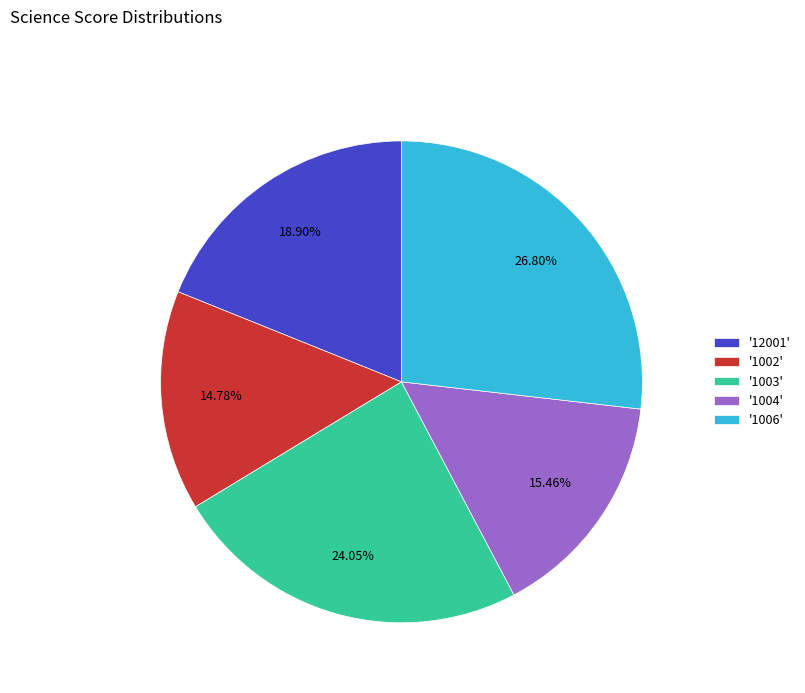

Does '1003' represent more than half of the total?

No